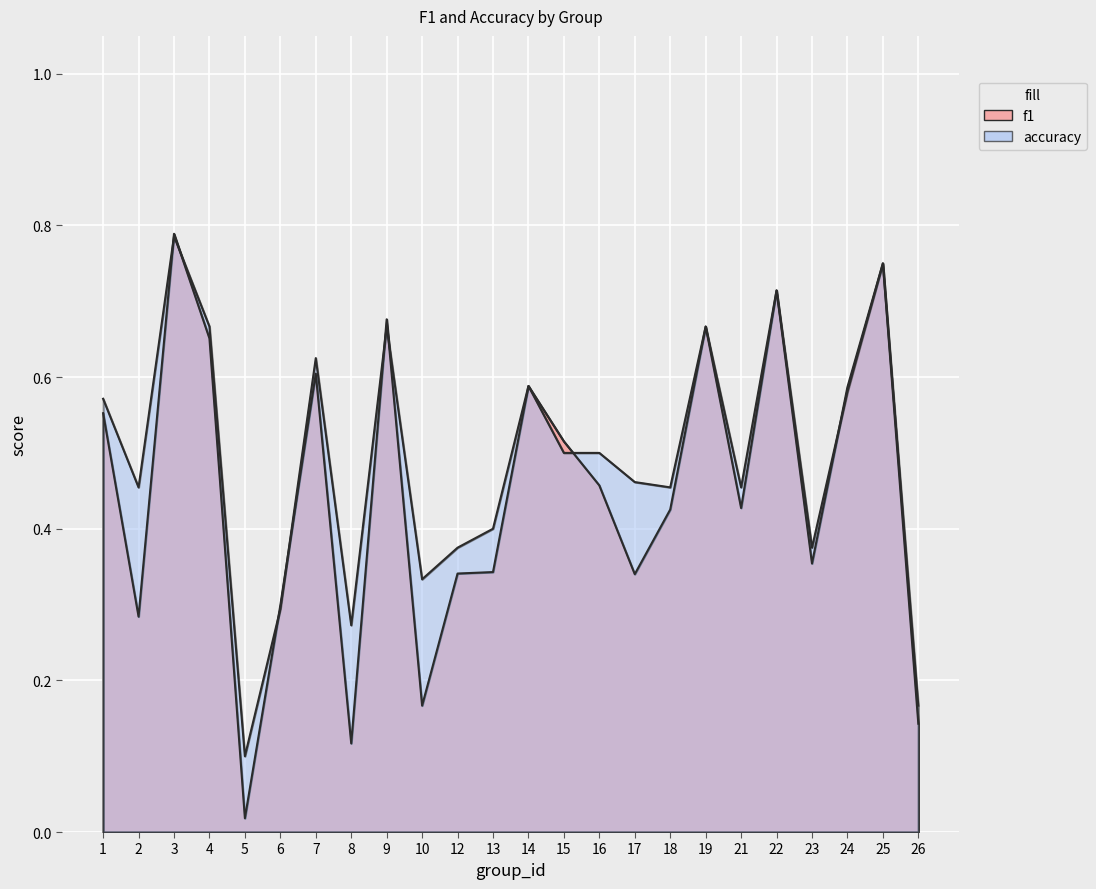

What is the difference between the highest and lowest values at 10?

0.2